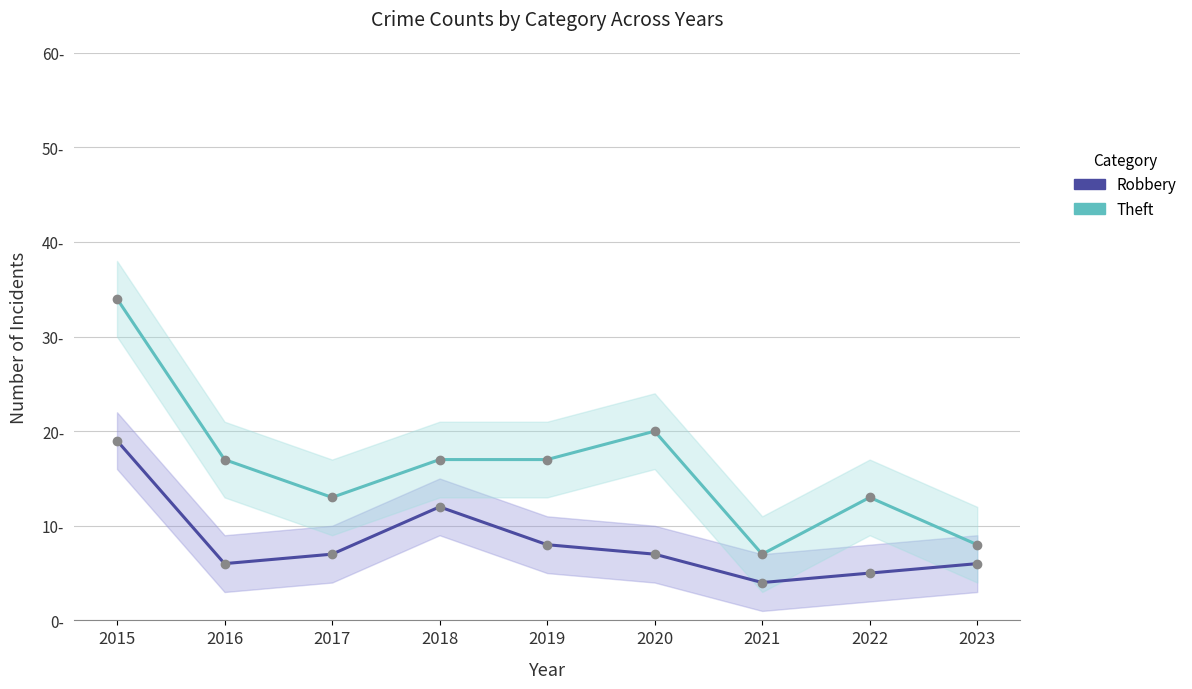

True or false: Theft and Robbery cross at least once.

False